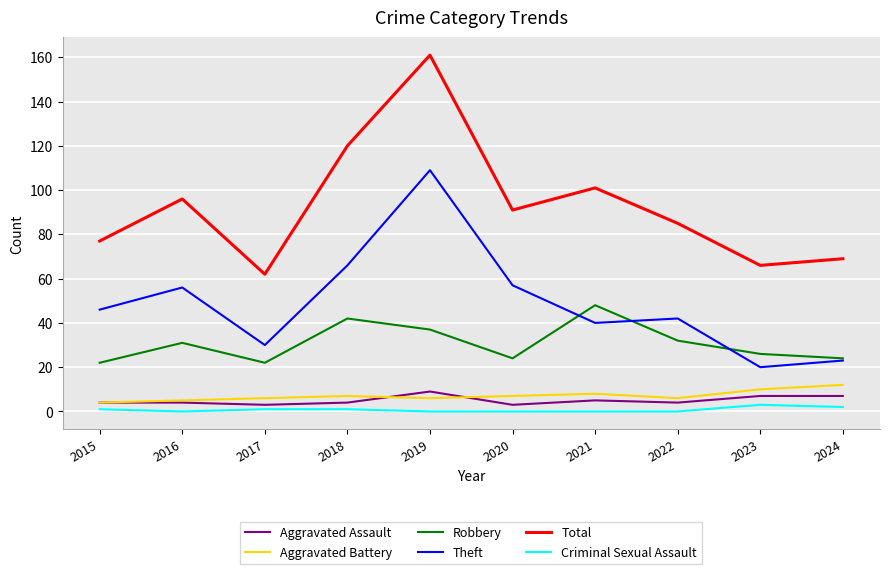

Read the Aggravated Assault value at 2022.

4